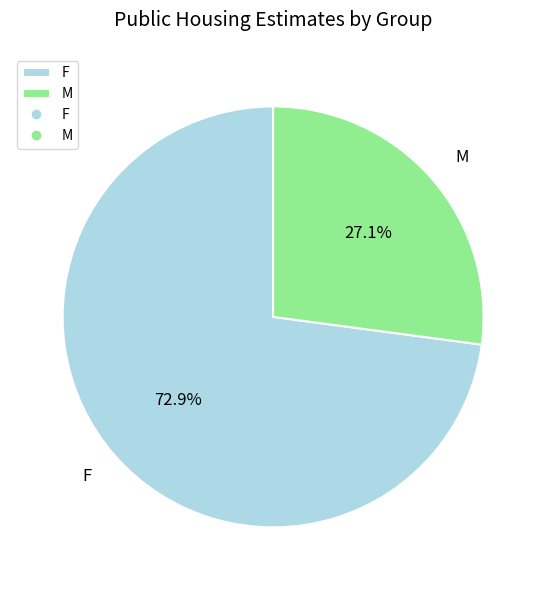

Which slice represents more than half of the pie?

F